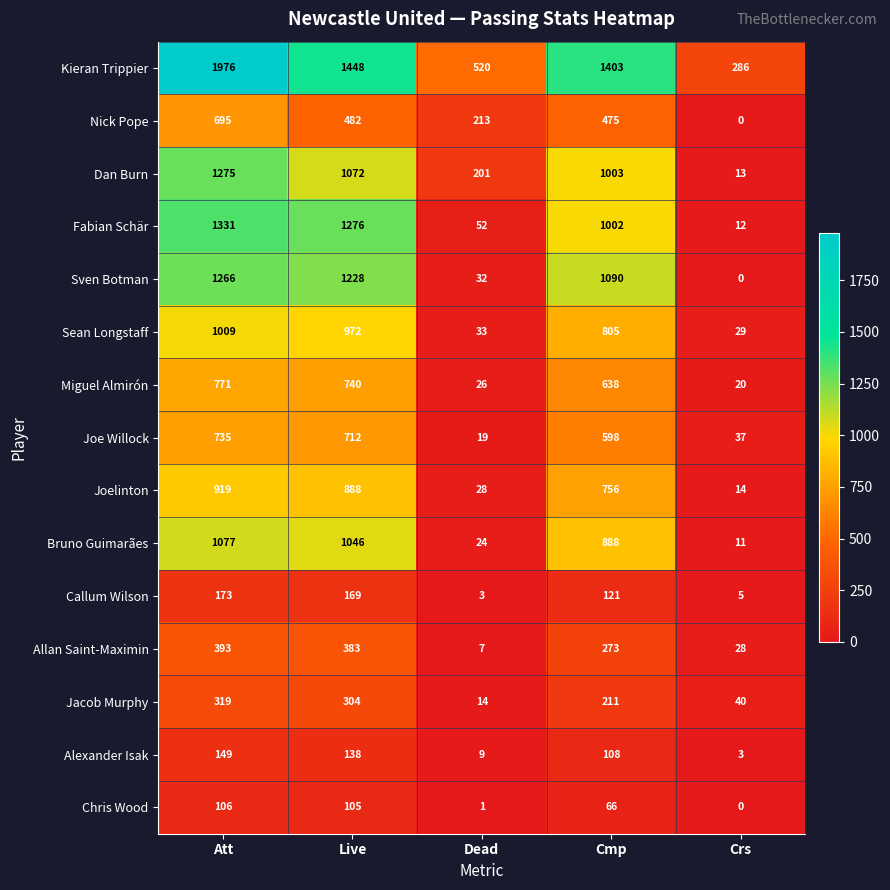

At how many categories does at least one series exceed 1842?

1